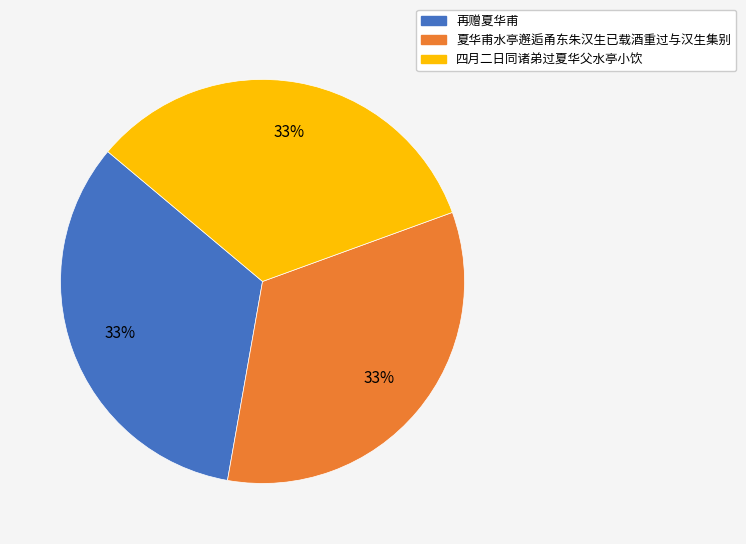

To the nearest percent, what is the combined percentage of 四月二日同诸弟过夏华父水亭小饮 and 再赠夏华甫?

67%